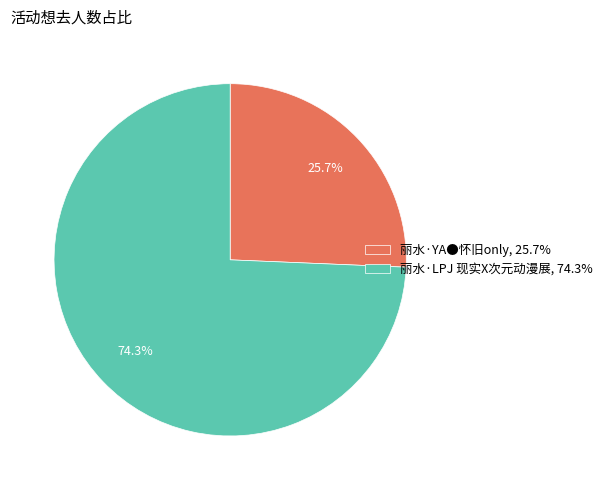

What percentage is the 丽水·LPJ 现实X次元动漫展 slice, to the nearest percent?

74%